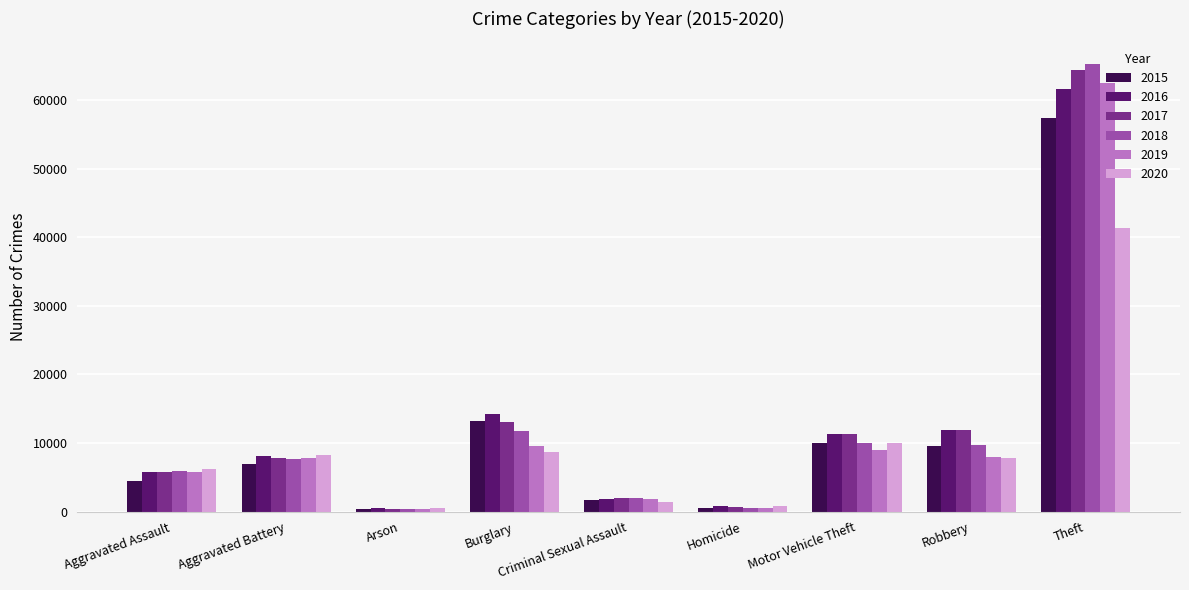

What is the difference between the second highest and minimum values in the 2018 series?

11373